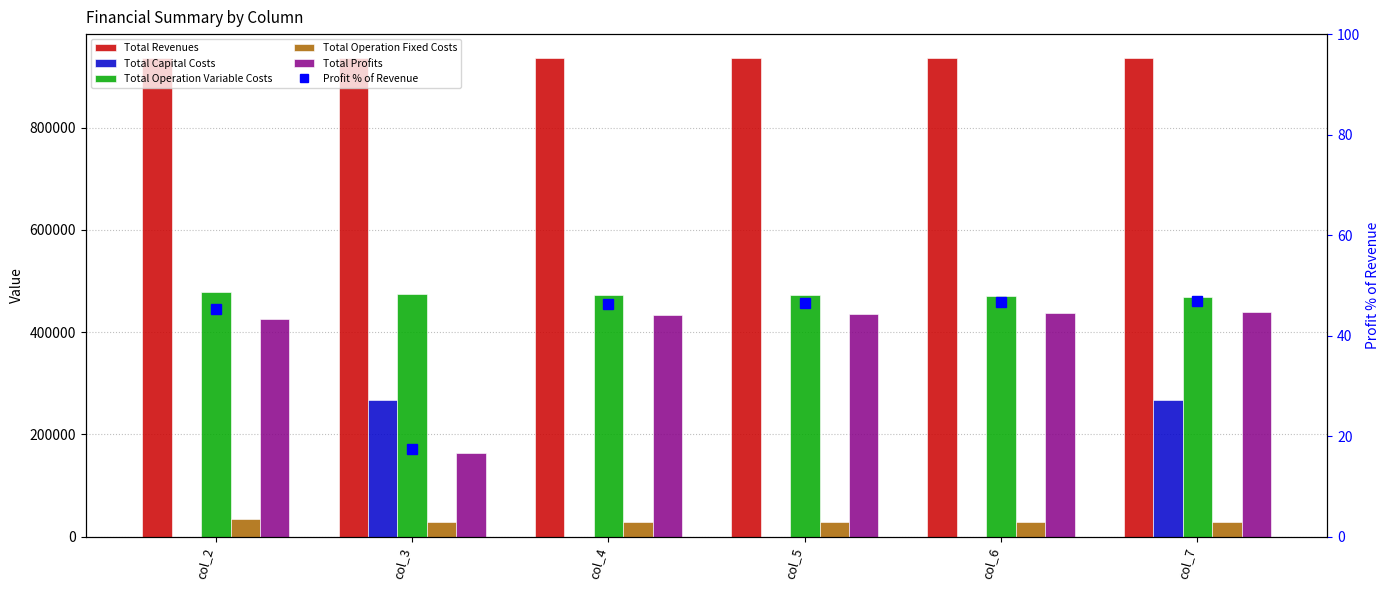

Rank the series by their maximum value, from lowest to highest.

Profit % of Revenue, Total Operation Fixed Costs, Total Capital Costs, Total Profits, Total Operation Variable Costs, Total Revenues